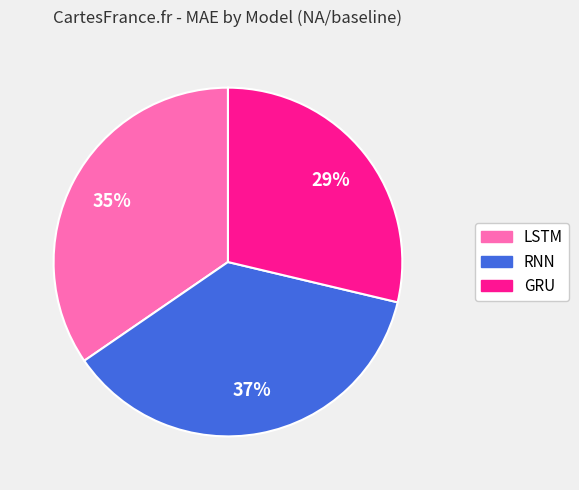

Is the sum of LSTM and RNN greater than half?

Yes